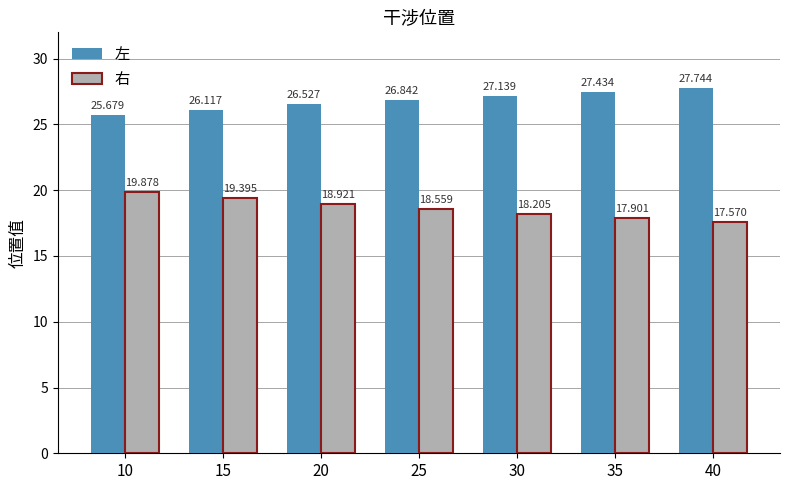

What is the total value across all series at 30?

45.3